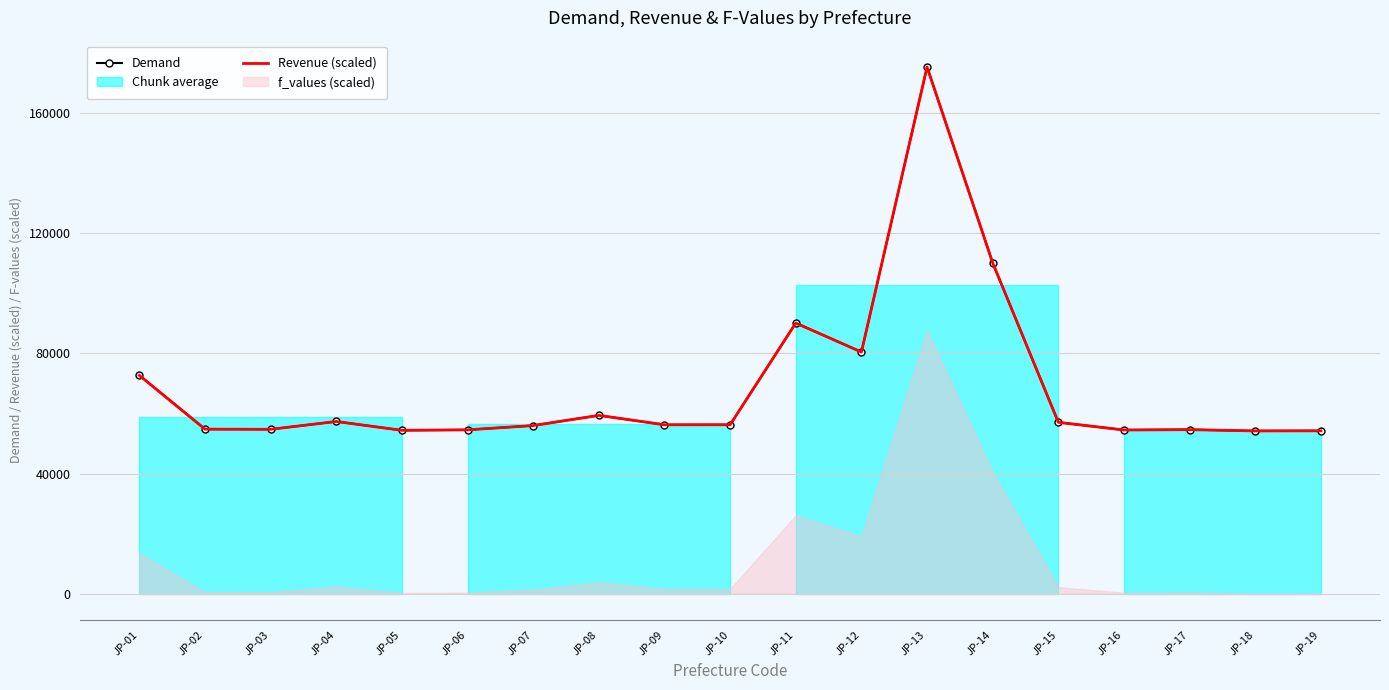

Is the value of Demand at JP-17 greater than the value of Revenue (scaled) at JP-06?

Yes